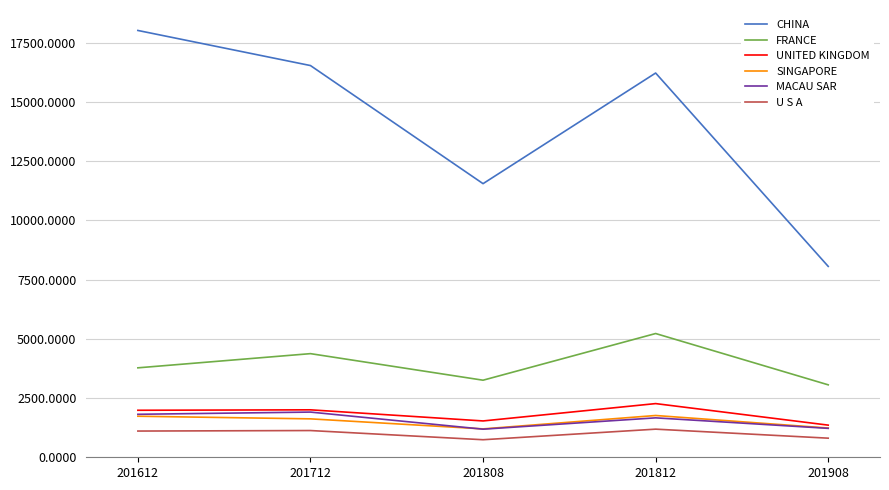

What is the approximate value of FRANCE at 201612?

3774.5